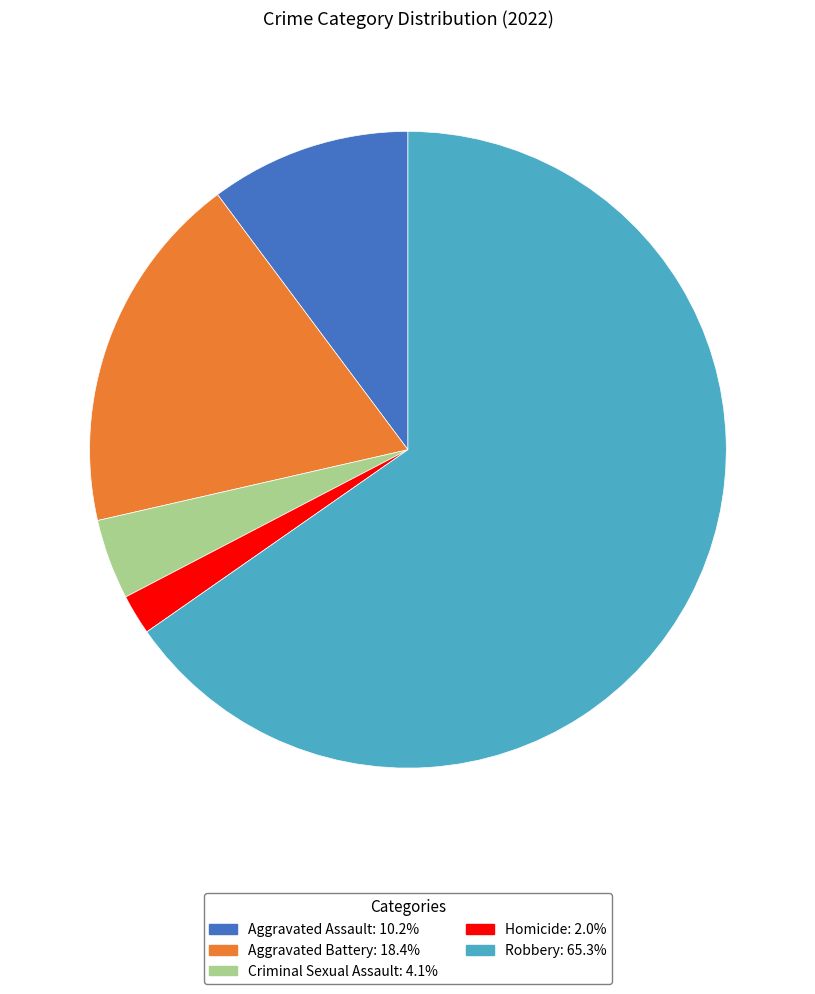

Between Aggravated Battery and Homicide, which is larger?

Aggravated Battery